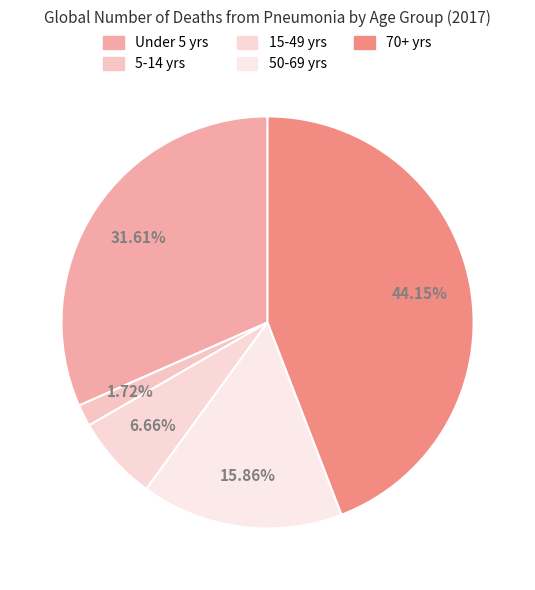

How many segments does this pie chart have?

5